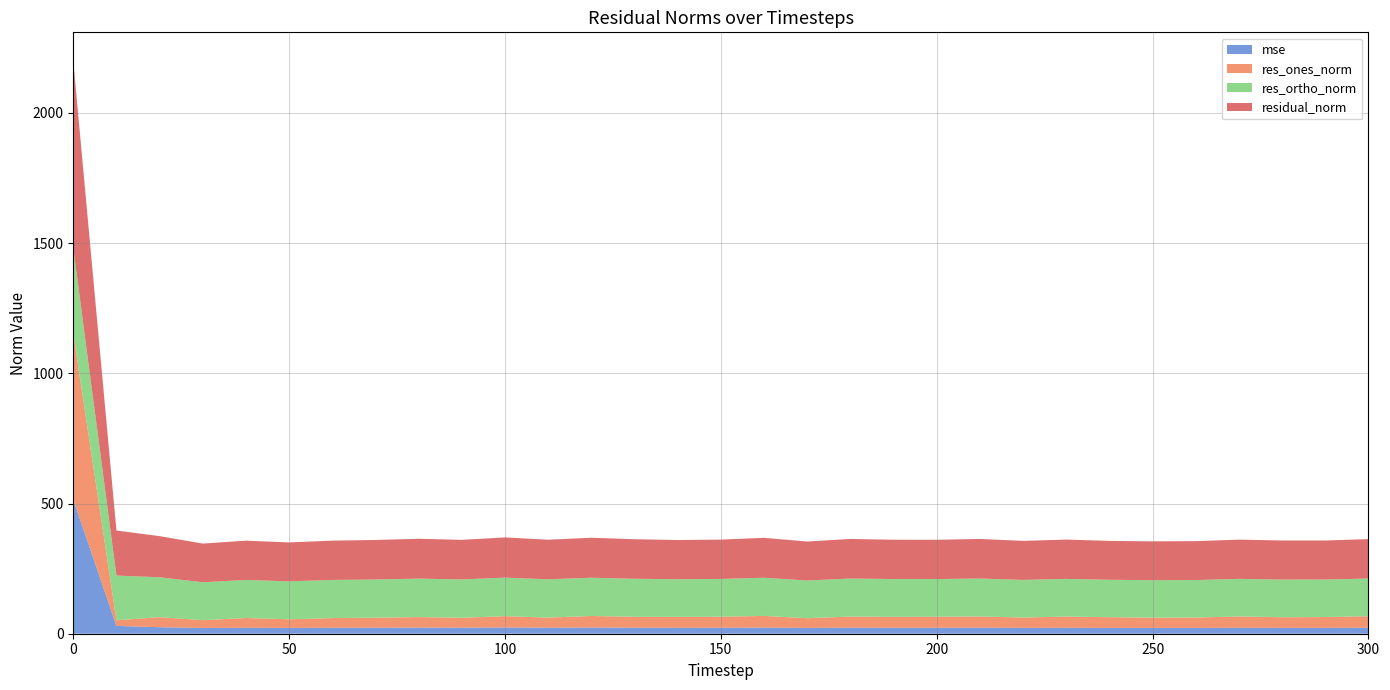

Reading left to right, extract all data points from this chart.

mse: 0=515.1	10=29.9	20=24.9	30=22.1	40=22.8	50=22.3	60=22.8	70=23.0	80=23.4	90=23.1	100=23.8	110=23.1	120=23.6	130=23.1	140=22.7	150=22.8	160=23.5	170=22.4	180=23.2	190=22.8	200=22.7	210=23.1	220=22.5	230=22.8	240=22.3	250=22.3	260=22.3	270=22.7	280=22.6	290=22.5	300=22.9
res_ones_norm: 0=638.0	10=21.7	20=38.8	30=29.9	40=37.6	50=33.0	60=37.3	70=38.4	80=40.5	90=38.0	100=43.6	110=38.9	120=44.5	130=42.0	140=42.0	150=42.5	160=44.9	170=37.2	180=42.6	190=42.3	200=42.5	210=43.1	220=39.8	230=43.0	240=41.2	250=39.3	260=39.8	270=43.7	280=40.7	290=41.6	300=44.2
res_ortho_norm: 0=328.7	10=171.7	20=153.1	30=145.5	40=146.1	50=145.8	60=146.4	70=146.8	80=147.6	90=147.3	100=148.1	110=147.0	120=146.9	130=146.0	140=144.6	150=145.0	160=146.6	170=144.9	180=146.1	190=144.9	200=144.7	210=145.8	220=144.5	230=144.7	240=143.6	250=144.0	260=144.1	270=144.2	280=144.6	290=144.0	300=144.8
residual_norm: 0=717.7	10=173.1	20=157.9	30=148.6	40=150.9	50=149.5	60=151.0	70=151.8	80=153.1	90=152.1	100=154.4	110=152.0	120=153.5	130=151.9	140=150.6	150=151.1	160=153.3	170=149.6	180=152.2	190=150.9	200=150.8	210=152.0	220=149.8	230=151.0	240=149.4	250=149.2	260=149.4	270=150.7	280=150.2	290=149.9	300=151.4